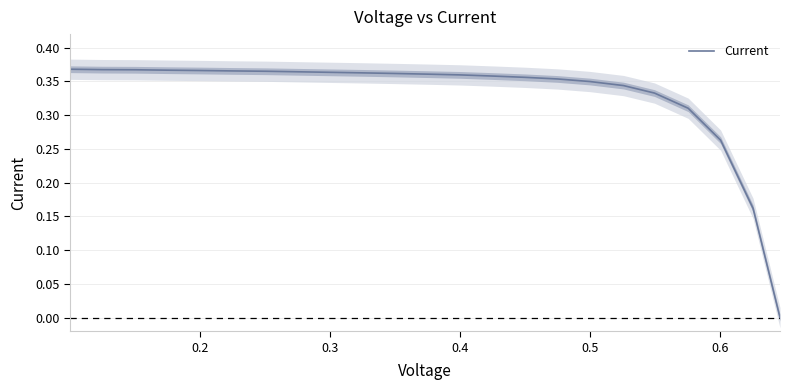

What is the average value?

0.3